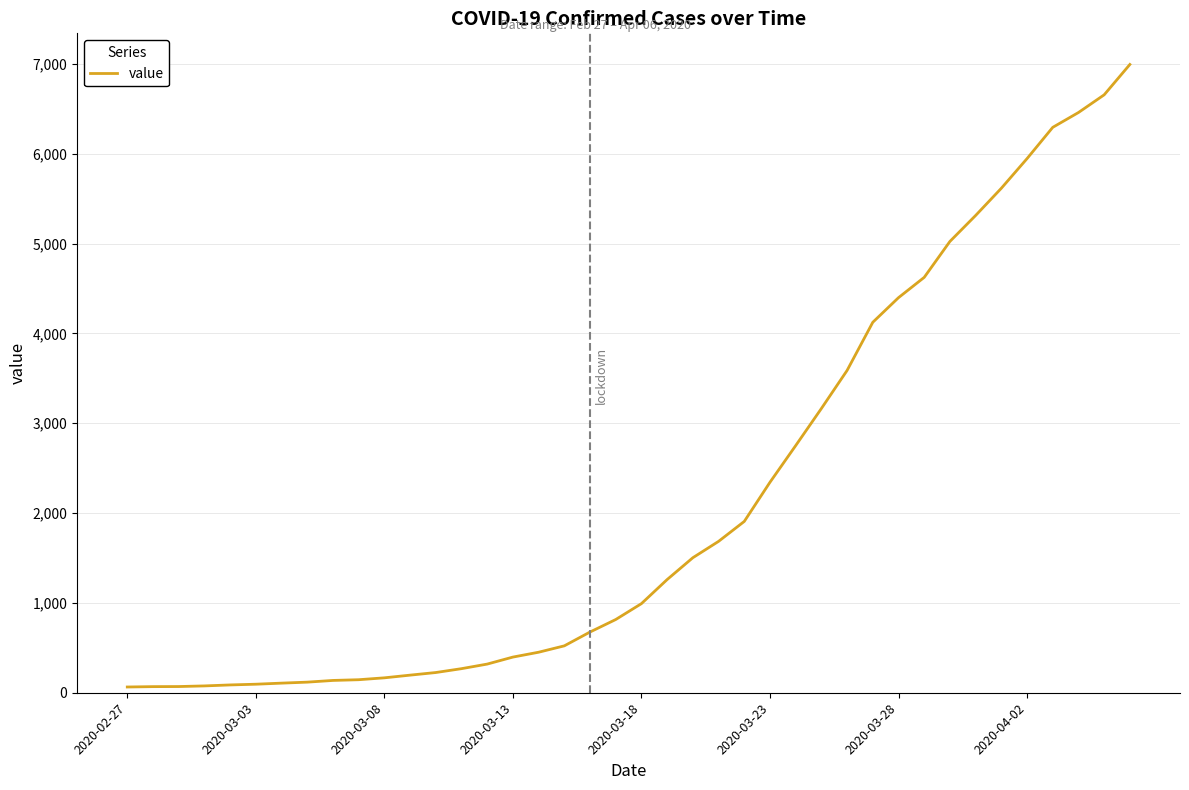

What is the greatest value displayed?

6994